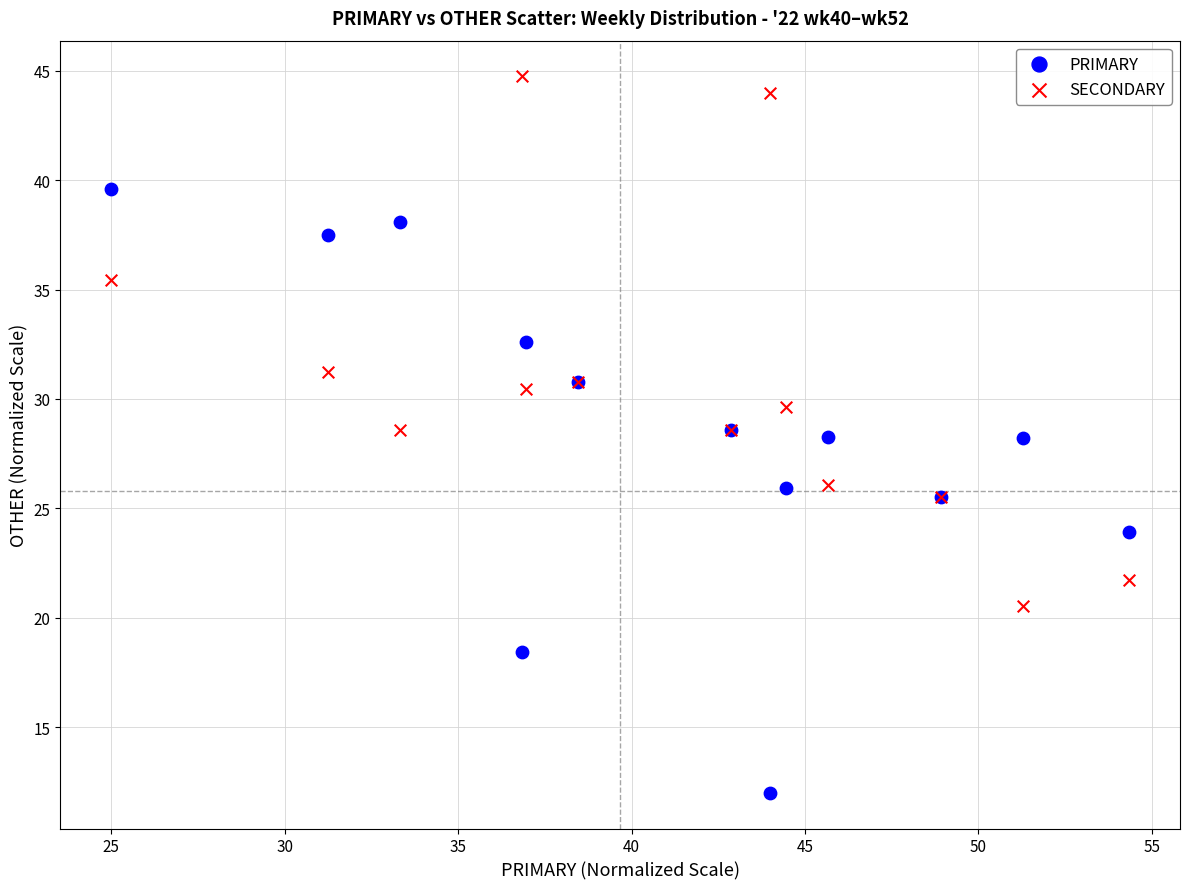

What are all the series names shown in the legend?

PRIMARY, SECONDARY